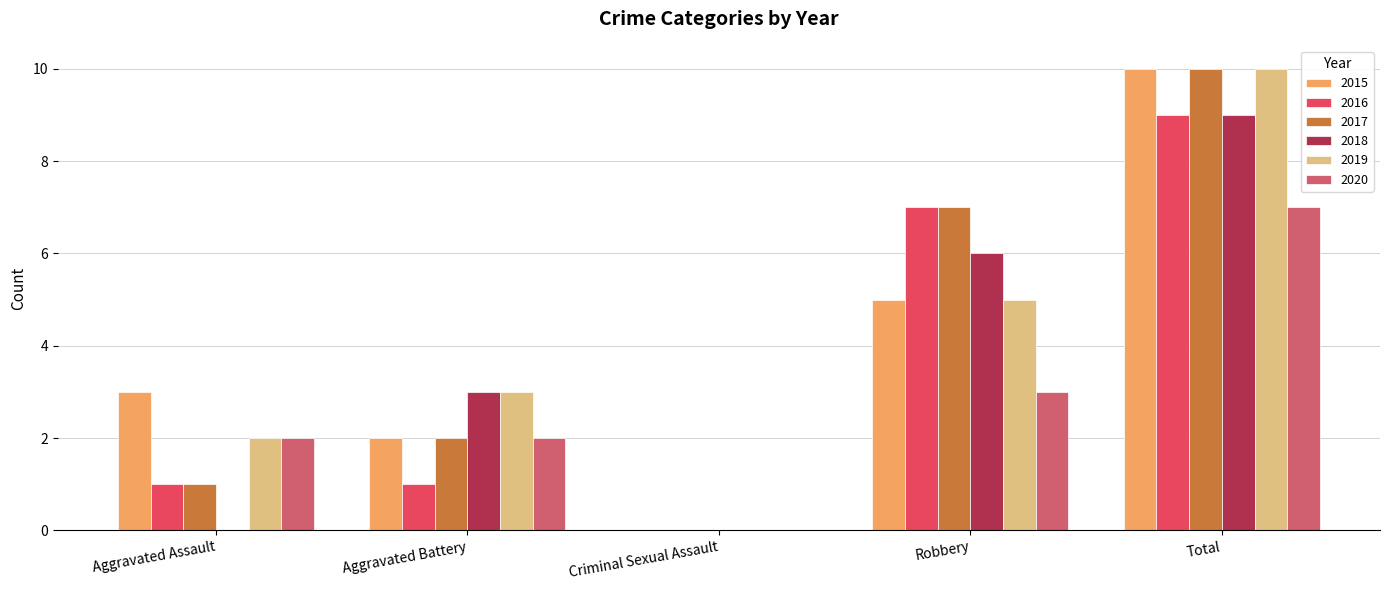

What is the label of the 4th bar from the right?

Aggravated Battery